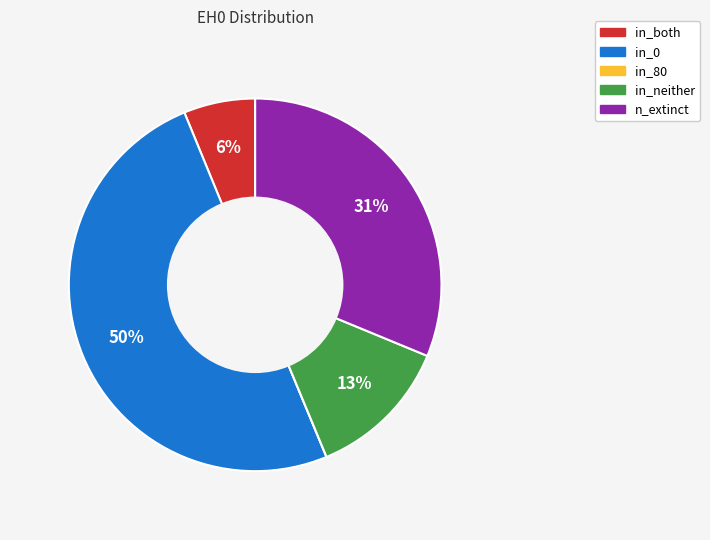

Which slice represents more than half of the pie?

in_0